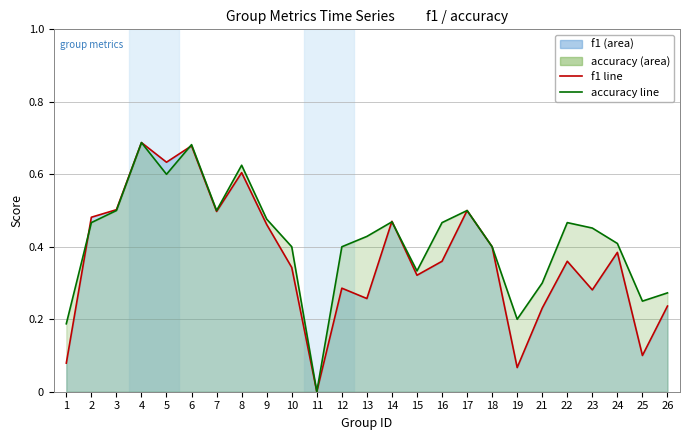

Count the number of data series in this chart.

2